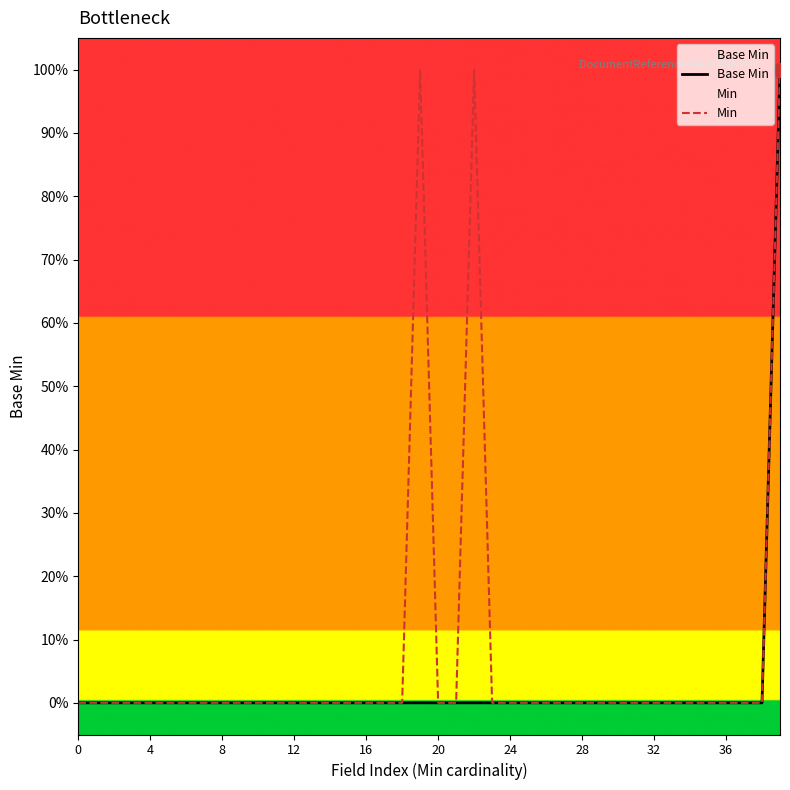

True or false: Base Min and Min cross at least once.

False